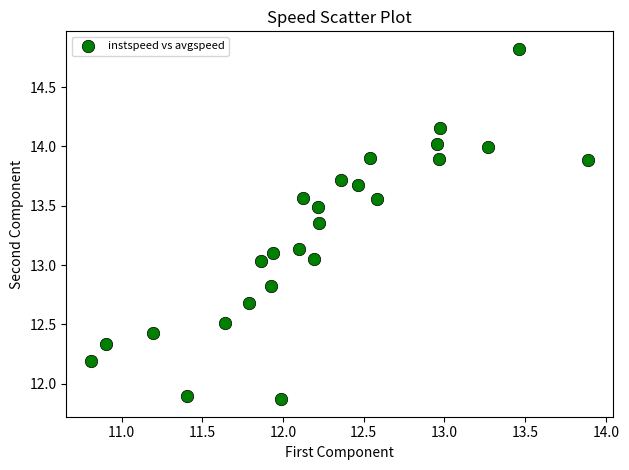

What is the range of X values (max minus min)?

3.1